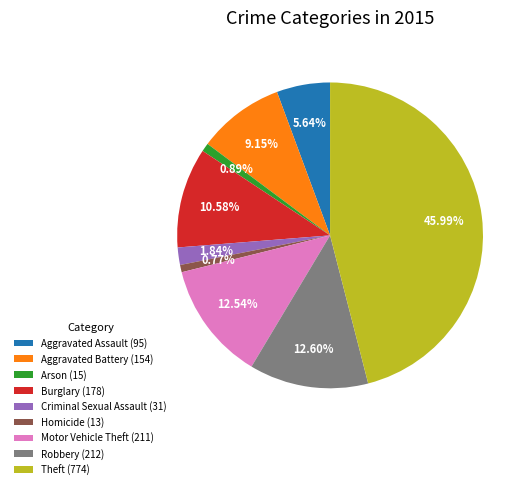

To the nearest percent, what is the difference between the Motor Vehicle Theft and Burglary slice percentages?

2%